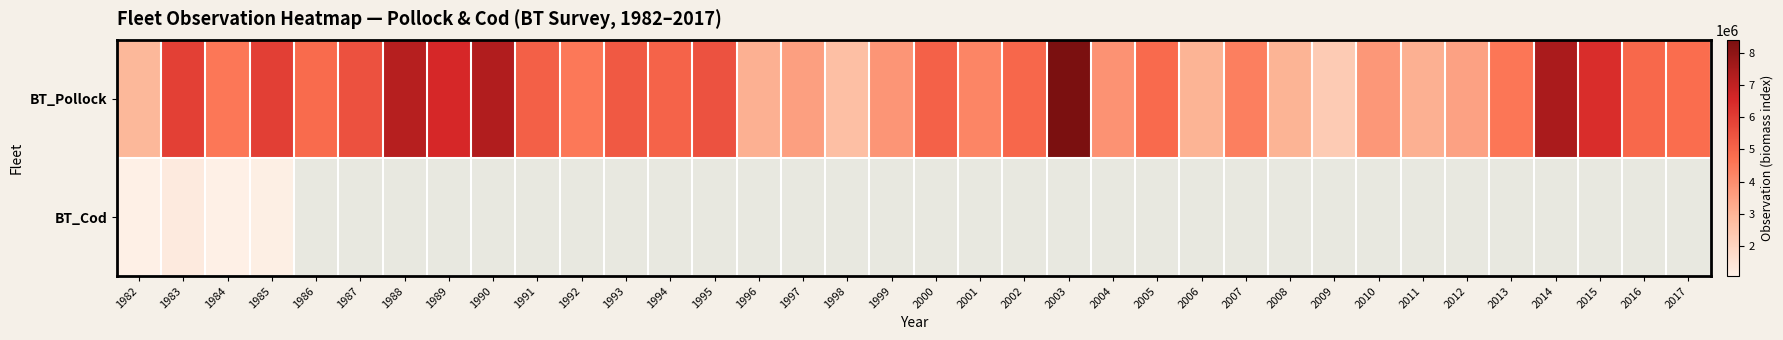

What is the total value across all series at 1983?

7184107.3